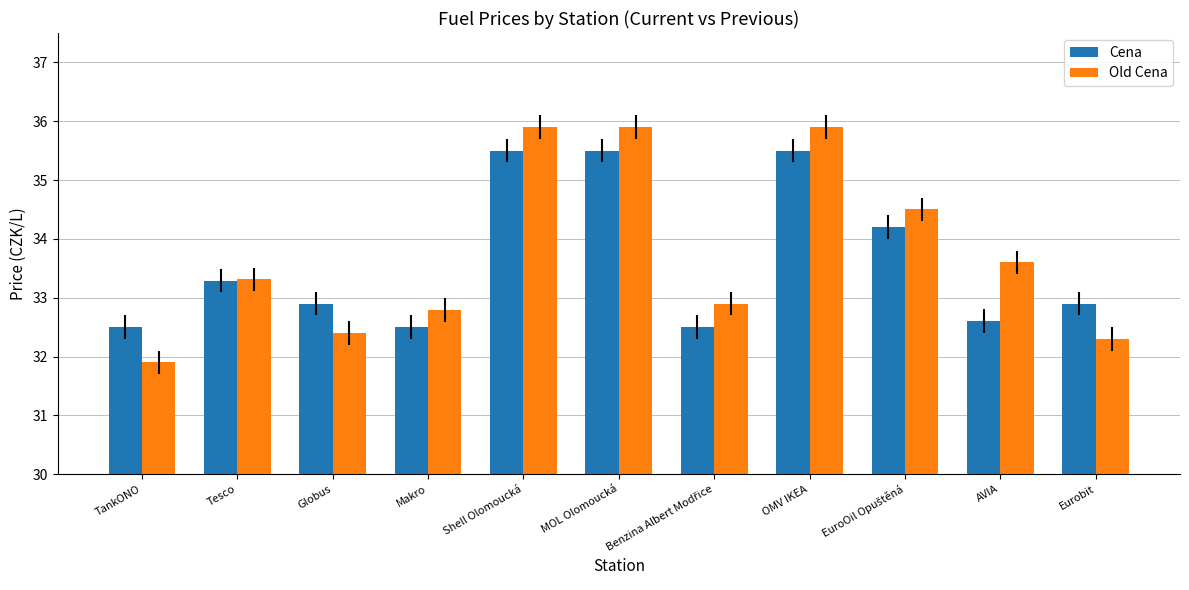

How many series are shown in this chart?

2